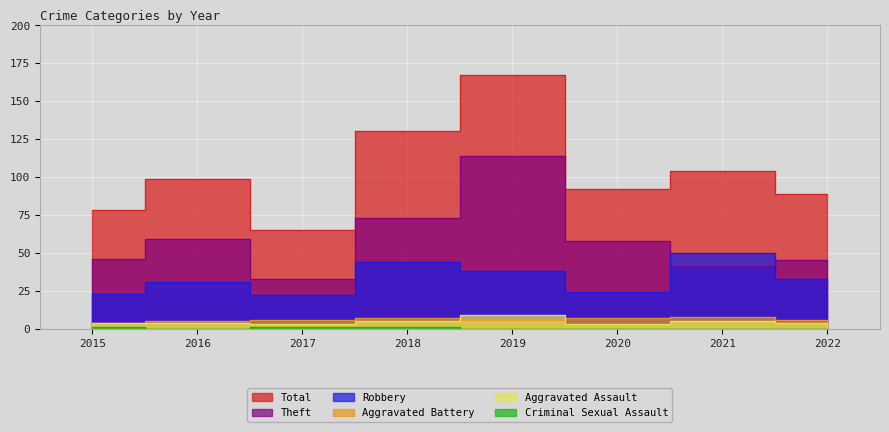

What is the difference between the maximum and minimum values in the Aggravated Battery series?

4